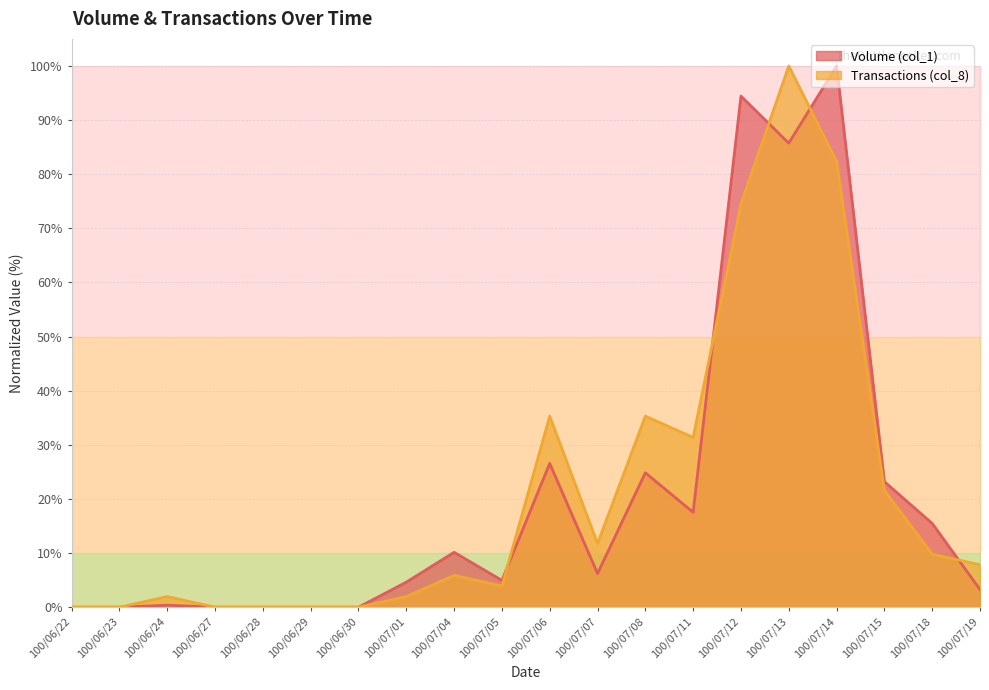

What is the average value of the Transactions (col_8) series?

21.2